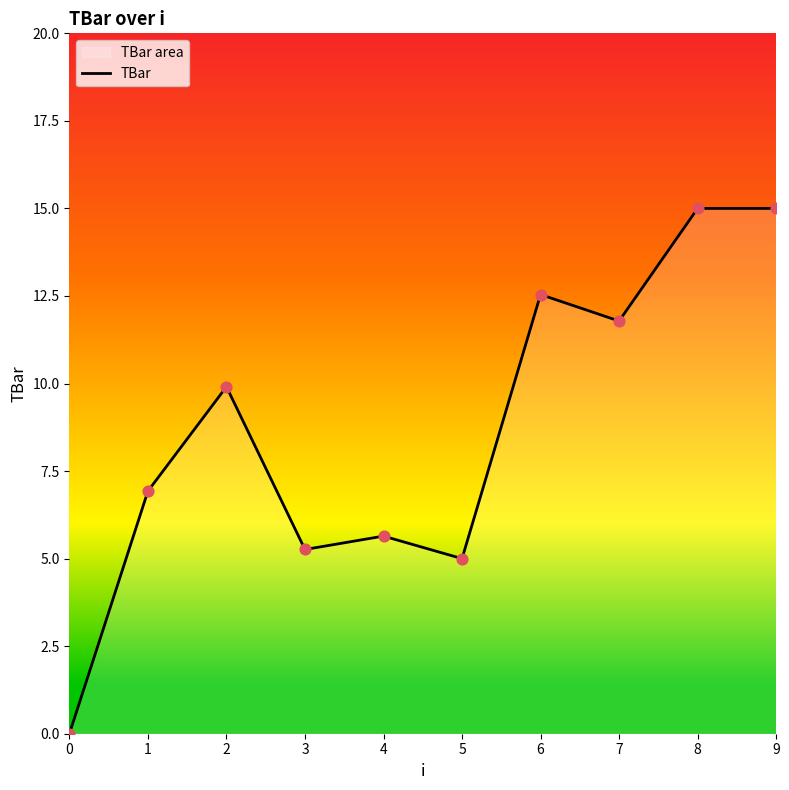

What is the change in value from 3 to 5?

-0.3